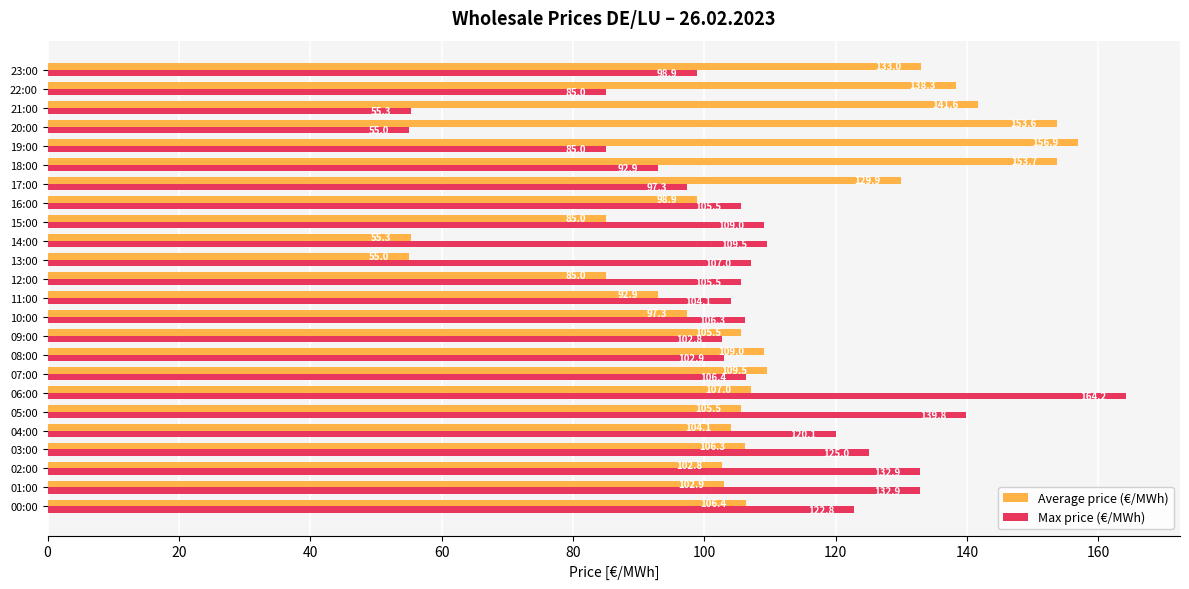

Which series has the widest spread of values?

Max price (€/MWh)